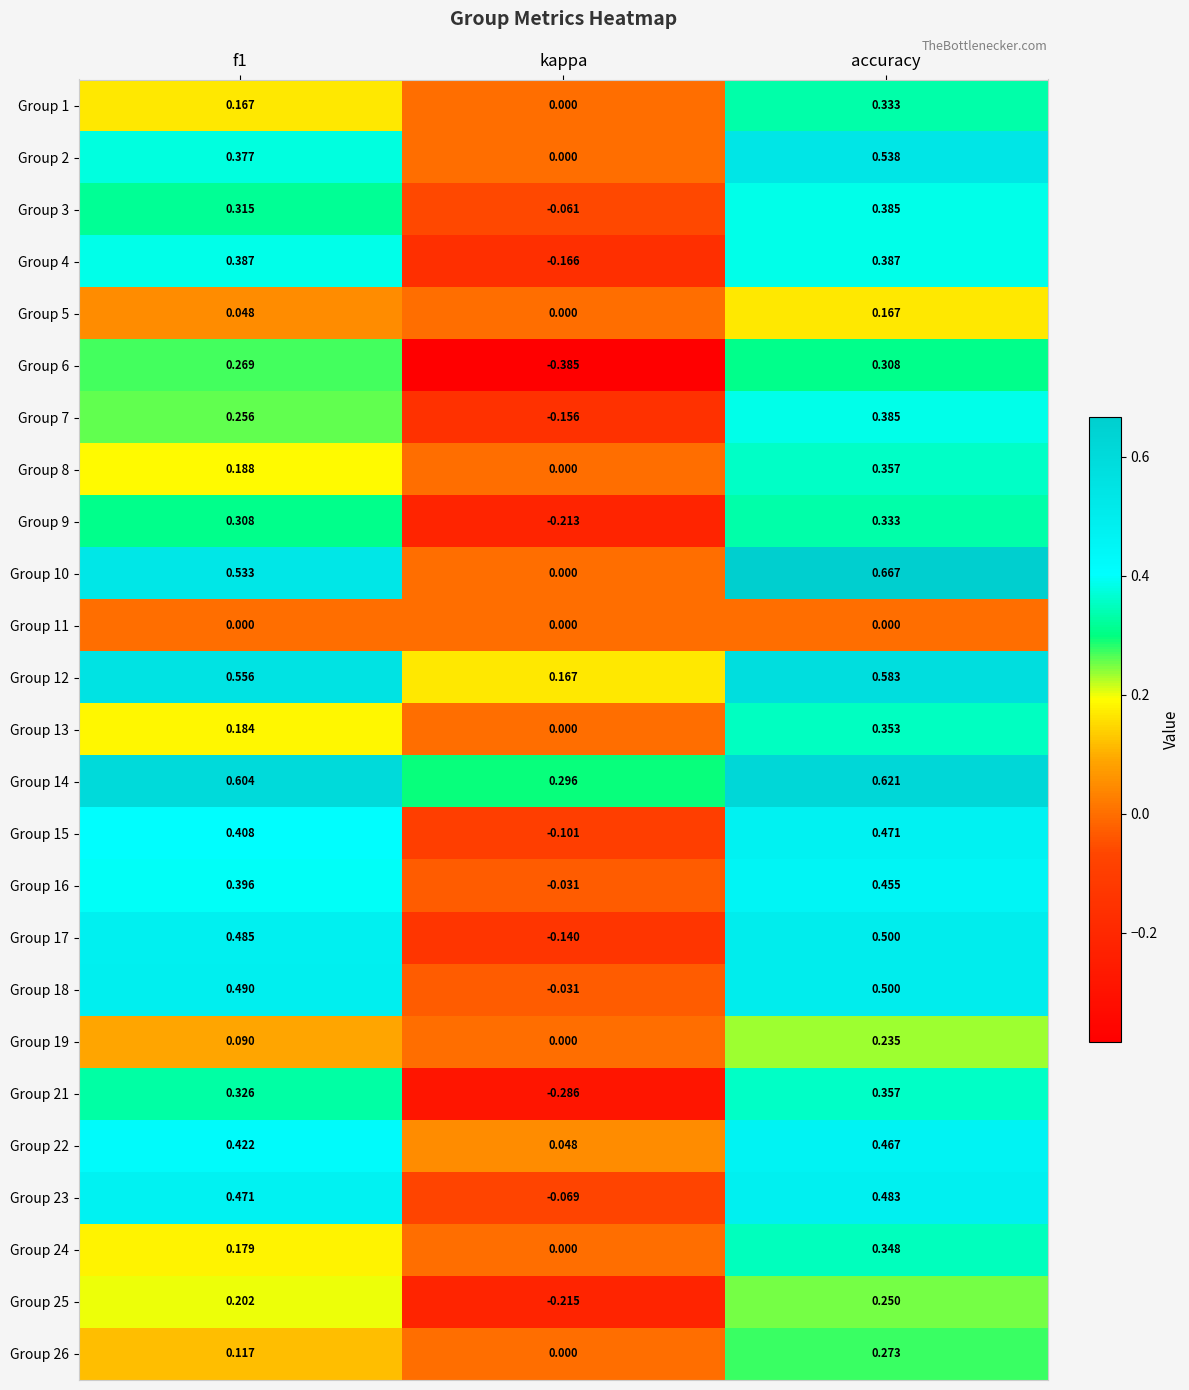

At which category is the sum across all series the highest?

accuracy